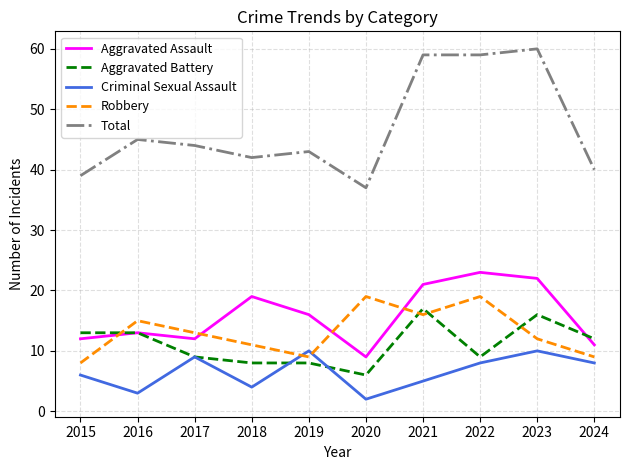

Is it true that Aggravated Battery equals 3 at 2016?

False